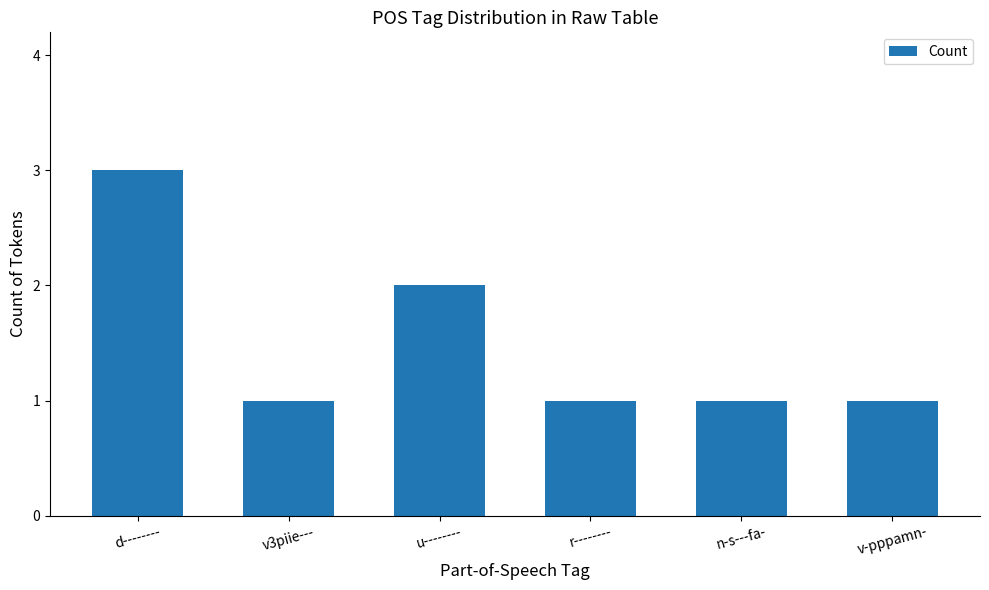

What is the sum of all values?

9